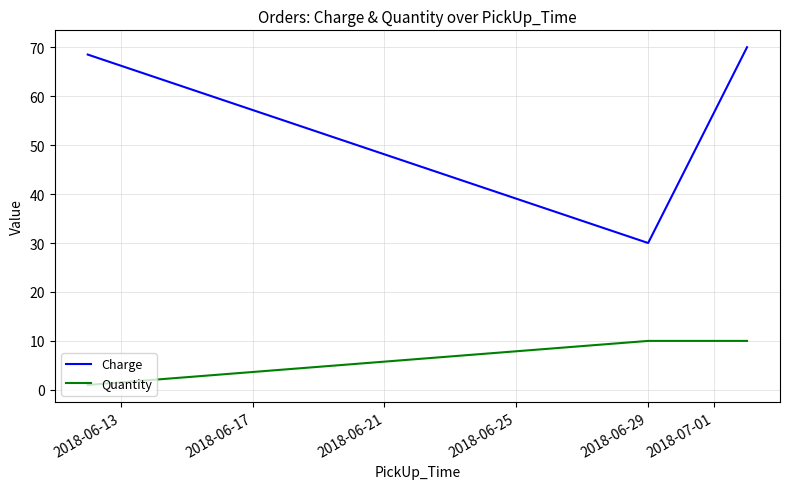

What is the difference between the maximum and minimum values in the Quantity series?

9.0